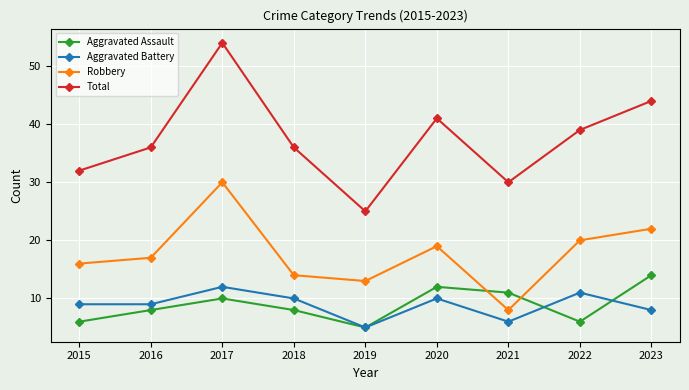

What is the value of the Aggravated Assault point at the 4th from the left?

8